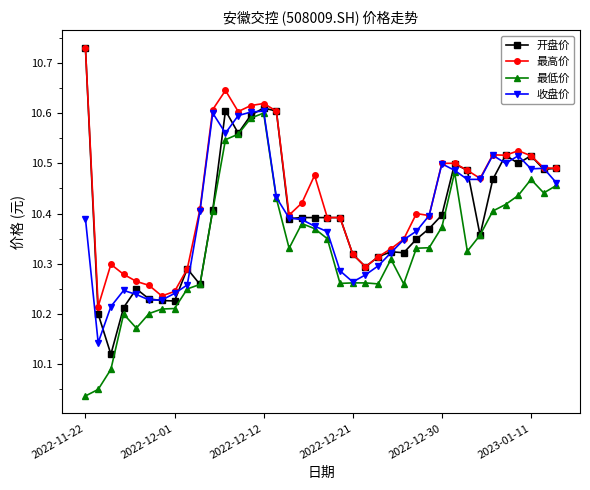

True or false: 开盘价 has more than 0 interior local peaks.

True